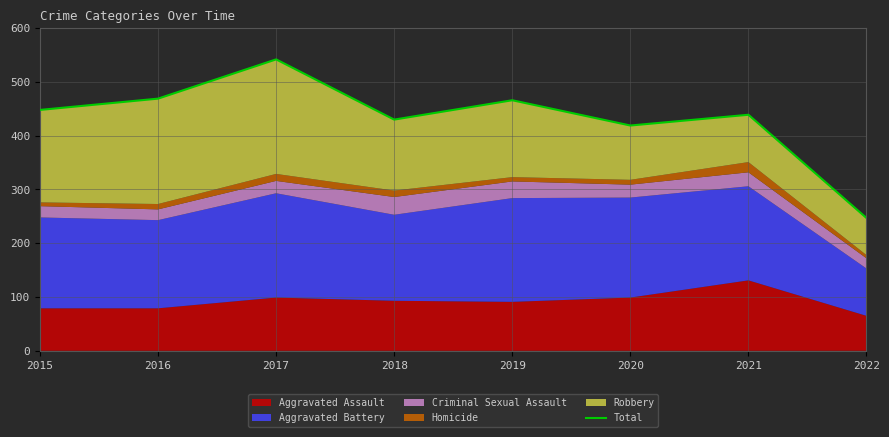

List the labels in order of value, largest first.

2017, 2016, 2019, 2015, 2021, 2018, 2020, 2022